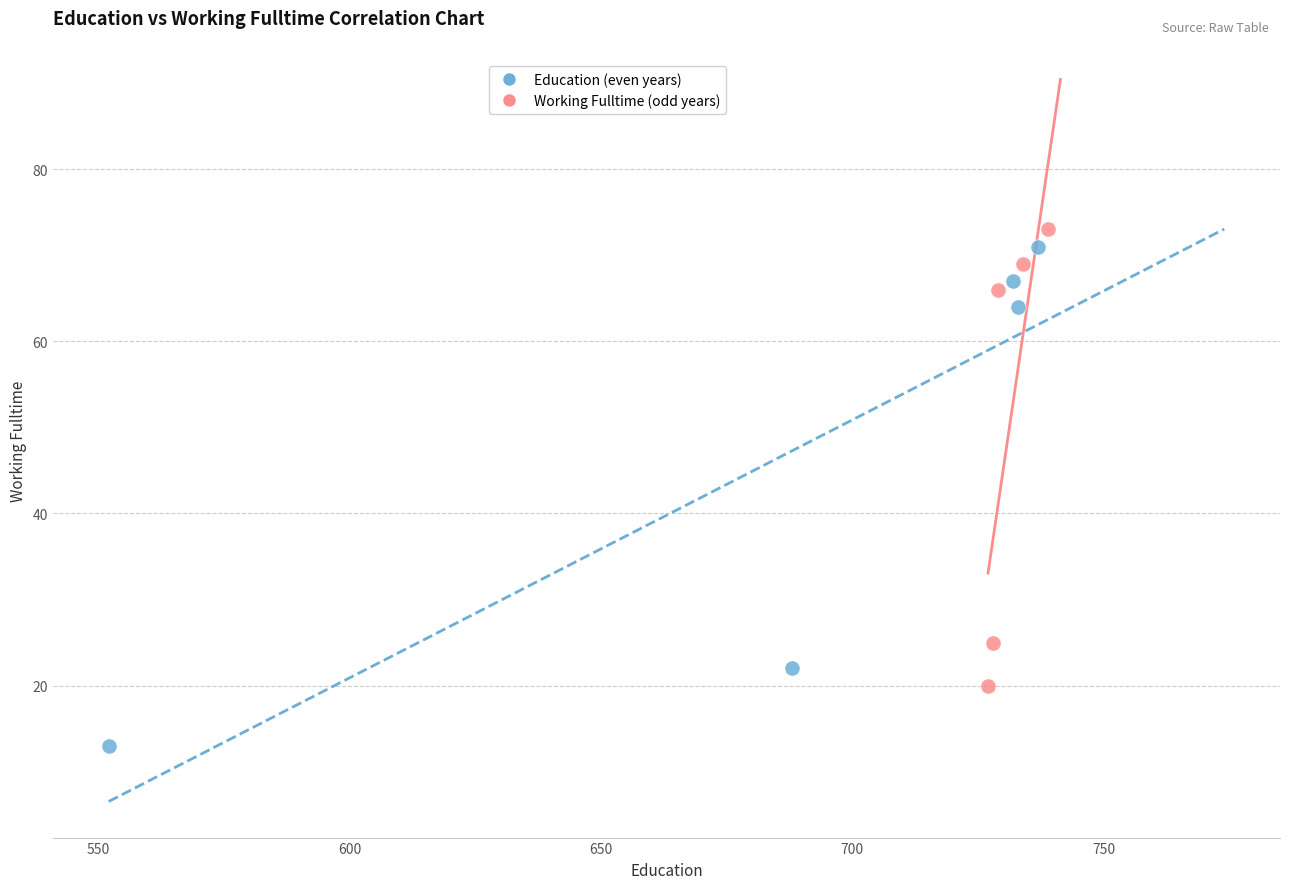

Which series contains the lowest Y value?

Education (even years)